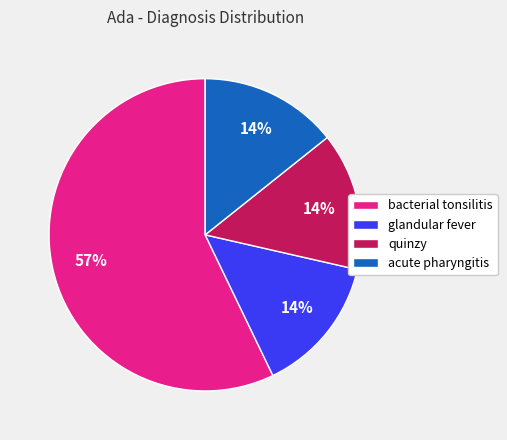

Between bacterial tonsilitis and acute pharyngitis, which is larger?

bacterial tonsilitis